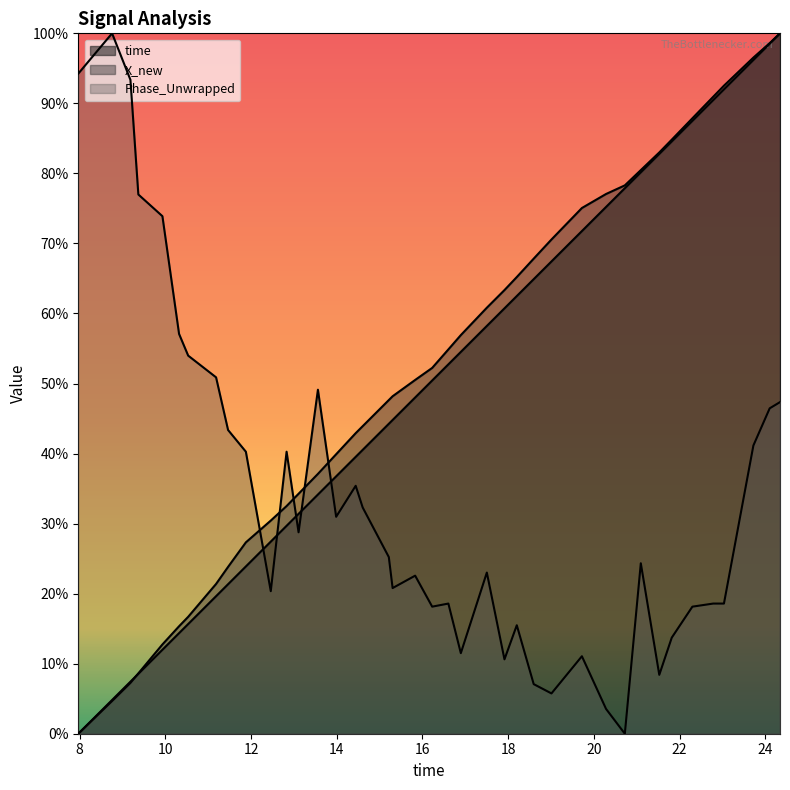

What are all the series names shown in the legend?

time, X_new, Phase_Unwrapped